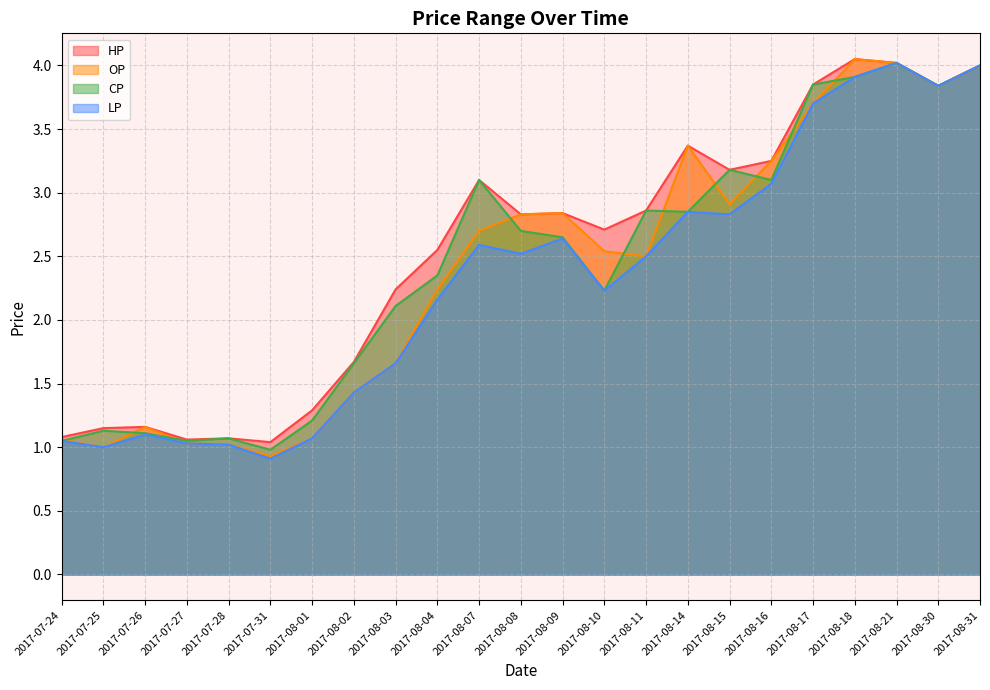

Is it true that CP equals 6.7 at 2017-08-21?

False